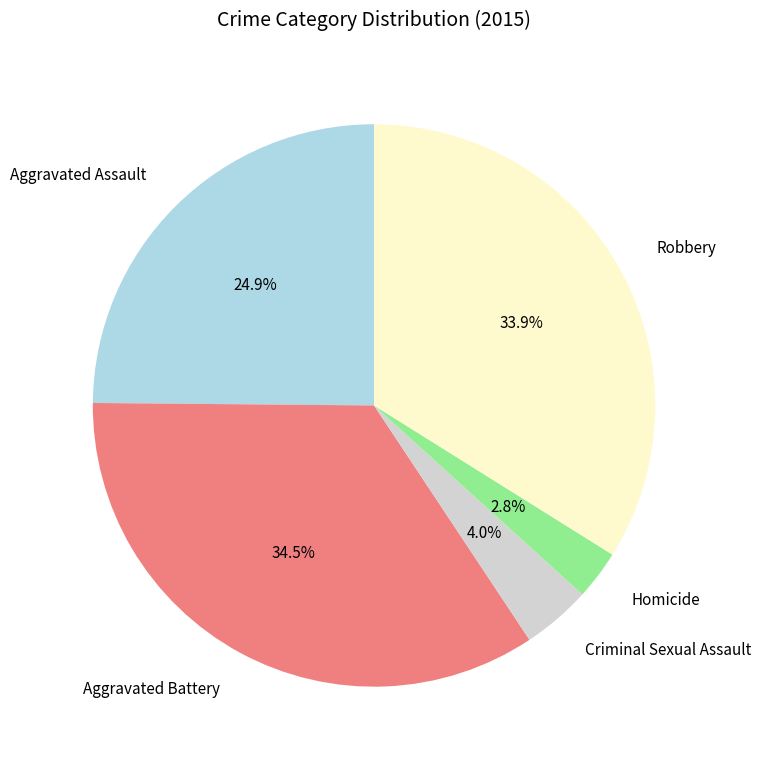

Between Homicide and Aggravated Battery, which is larger?

Aggravated Battery